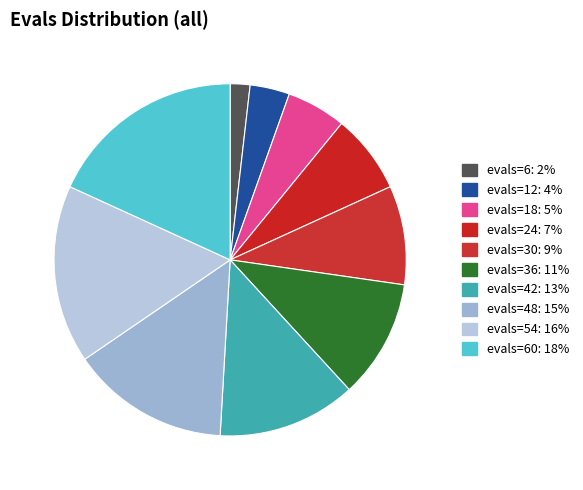

Is there a majority slice in this chart?

No